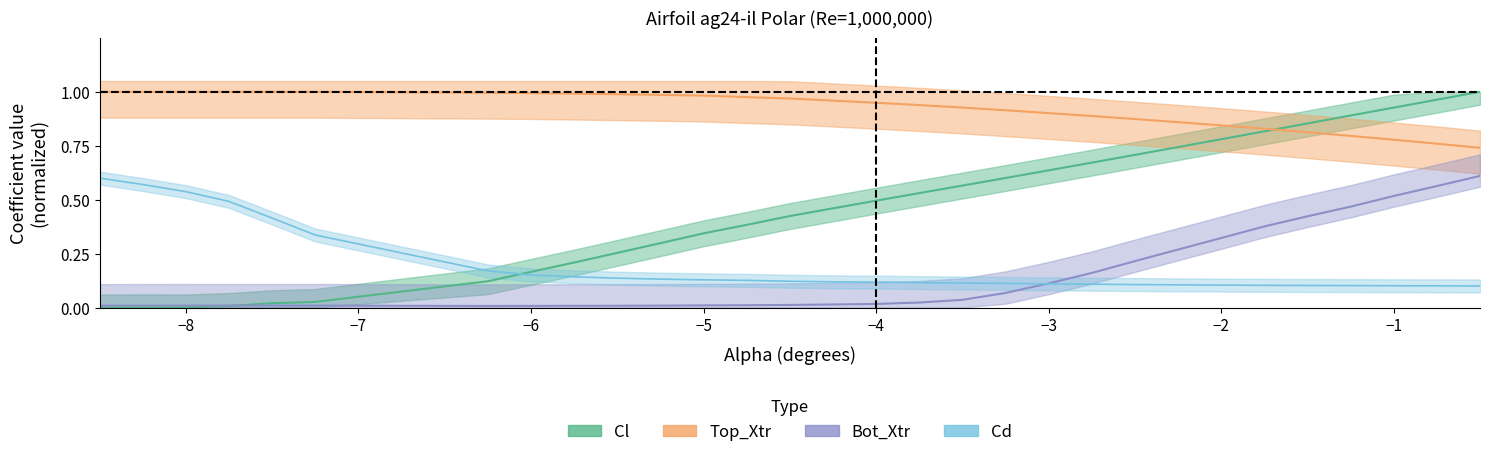

At -2.0, list the series in order from largest to smallest.

Top_Xtr, Cl, Bot_Xtr, Cd